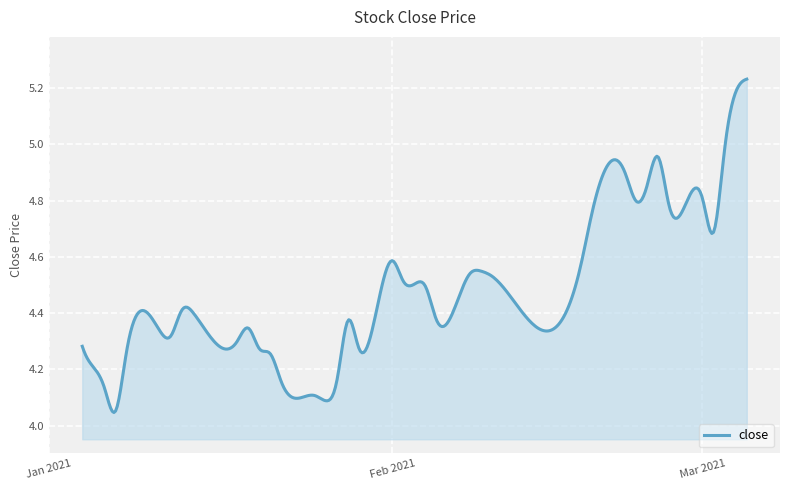

True or false: the data has more than 0 interior local peaks.

True